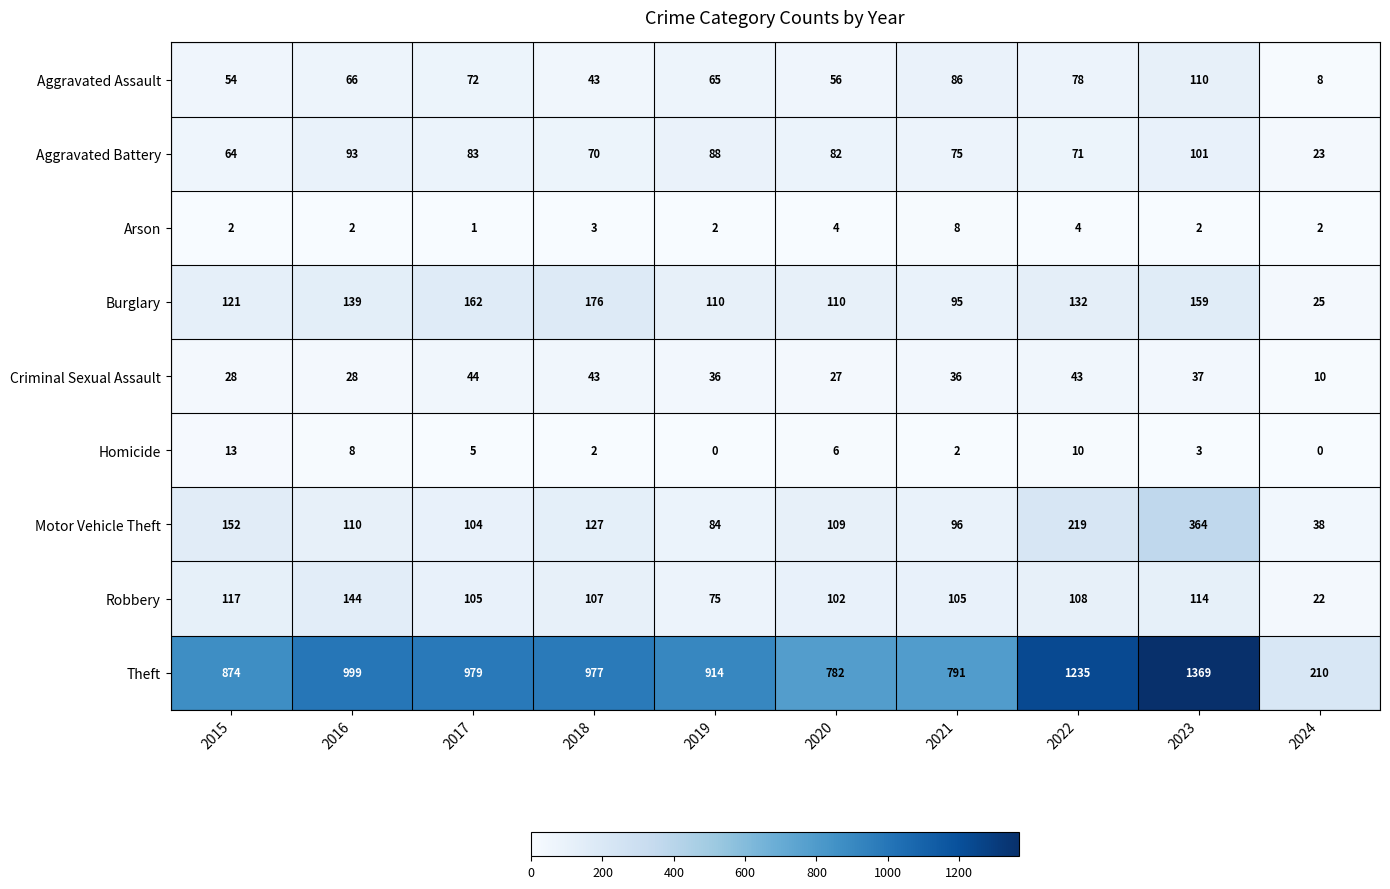

What value does the Criminal Sexual Assault series have at 2017, to the nearest 5?

45